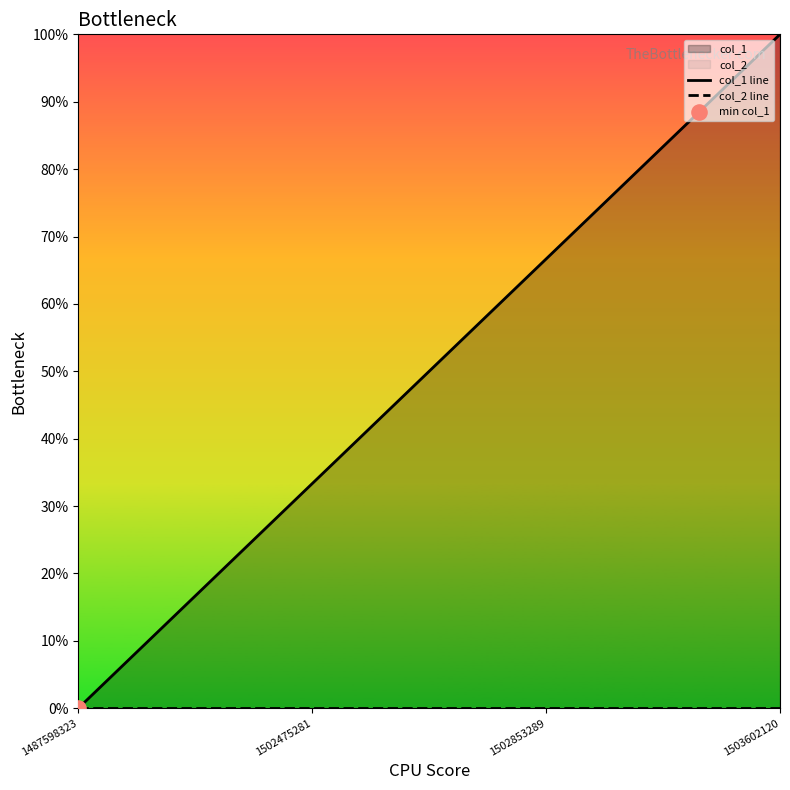

What is the total value across all series at 1503602120?

100.0